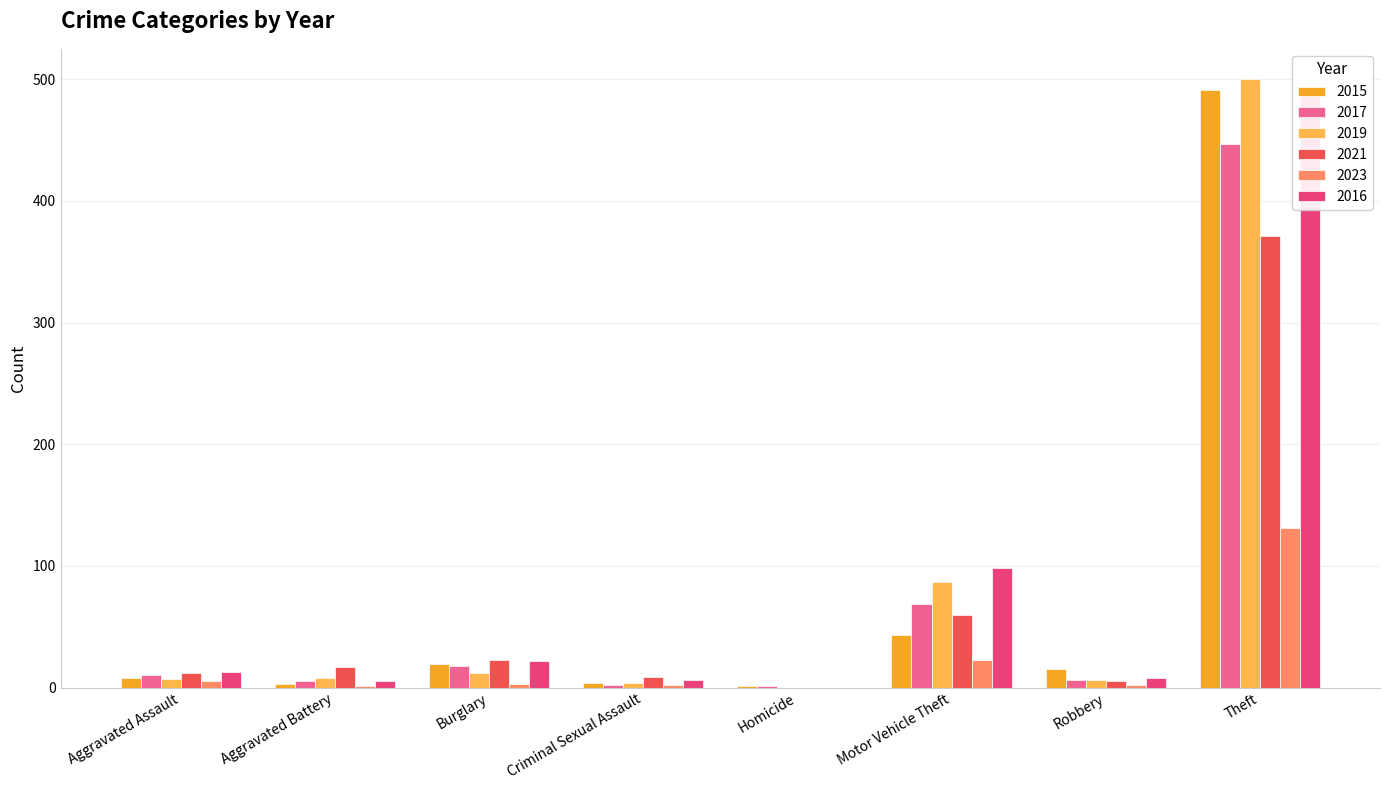

What are all the series names shown in the legend?

2015, 2017, 2019, 2021, 2023, 2016